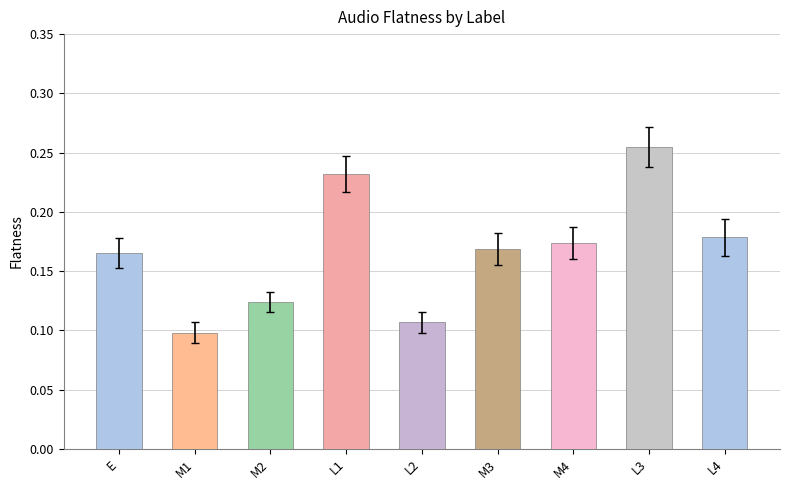

Which category has the lowest value across all series?

M1